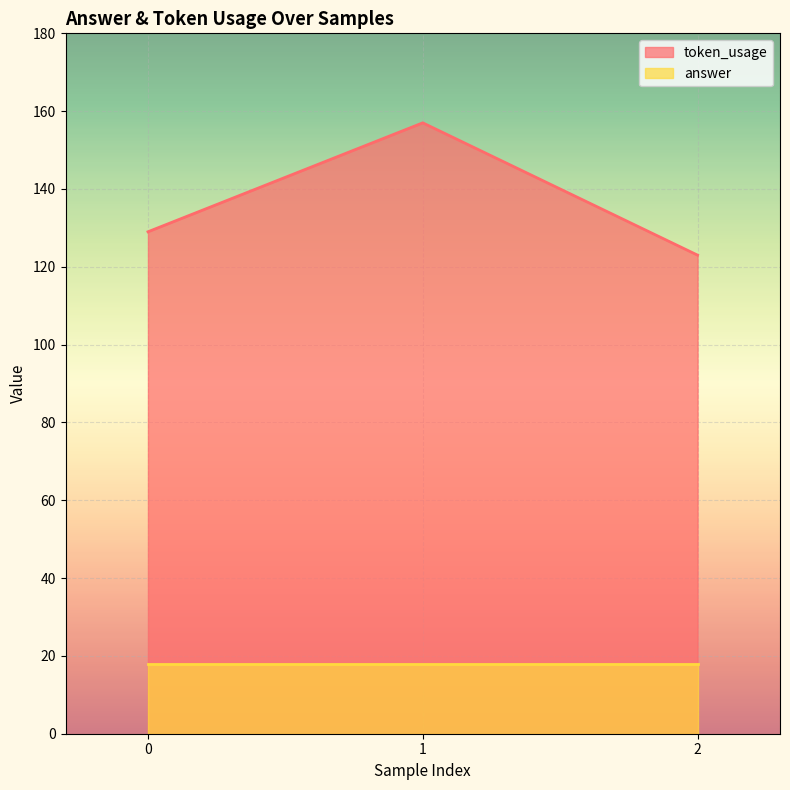

The value at 1 is 157. True or false?

True